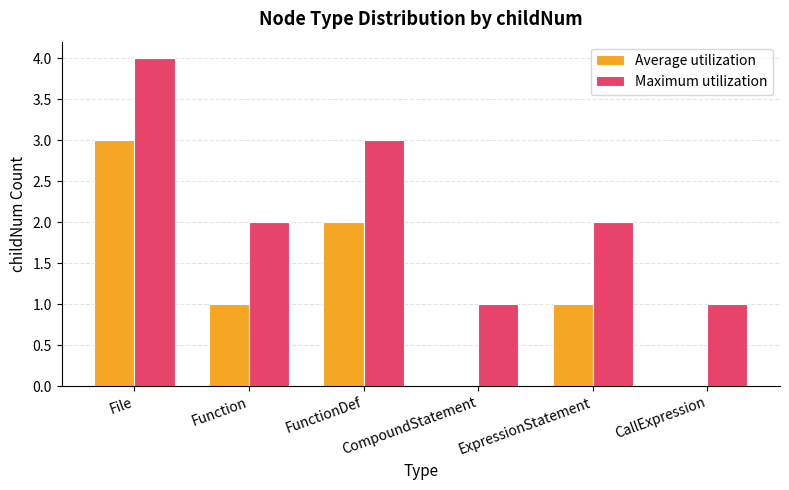

What is the total value across all series at Function?

3